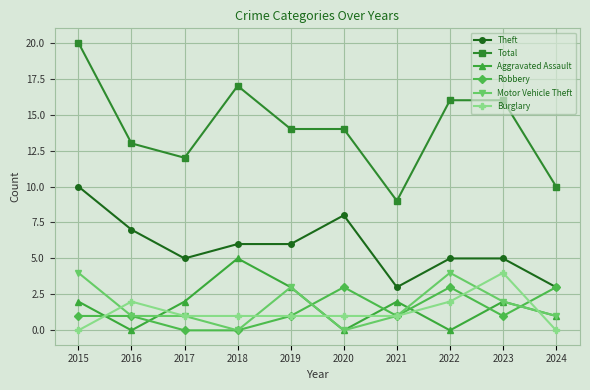

Between which two adjacent categories do Burglary and Aggravated Assault first intersect?

2015 and 2016